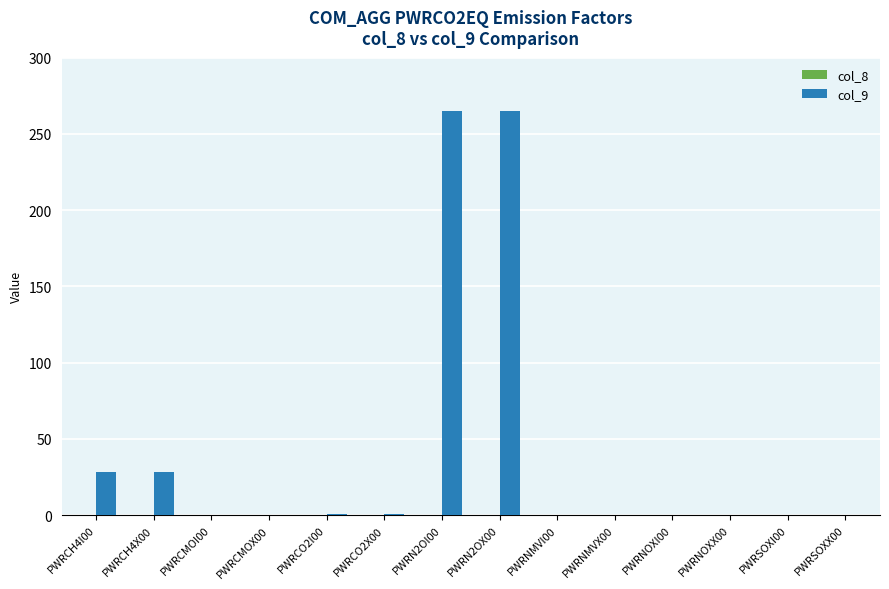

What is the greatest value displayed?

265